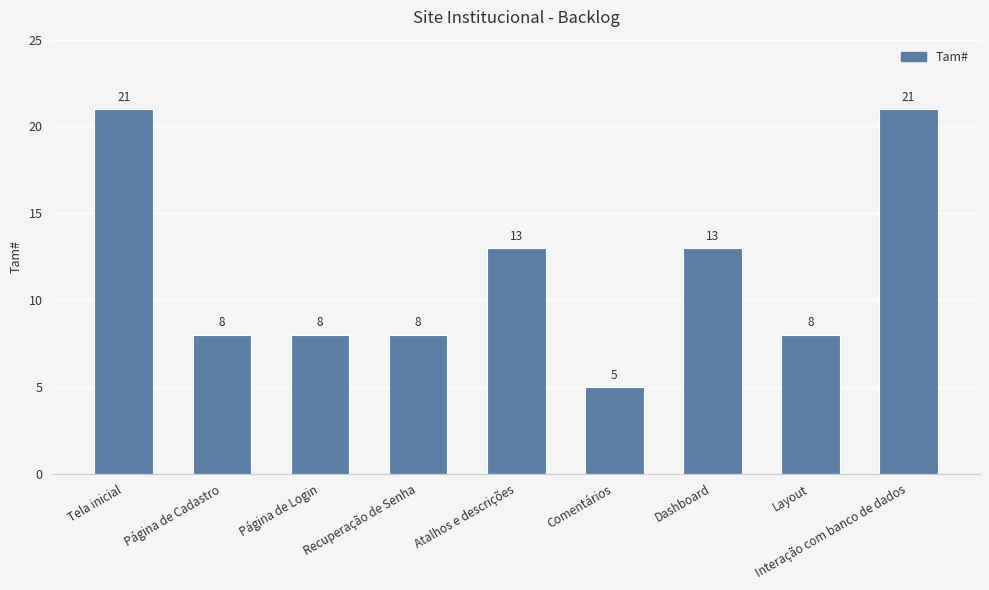

Approximately how many times larger is the value at Layout compared to Página de Cadastro?

1.0